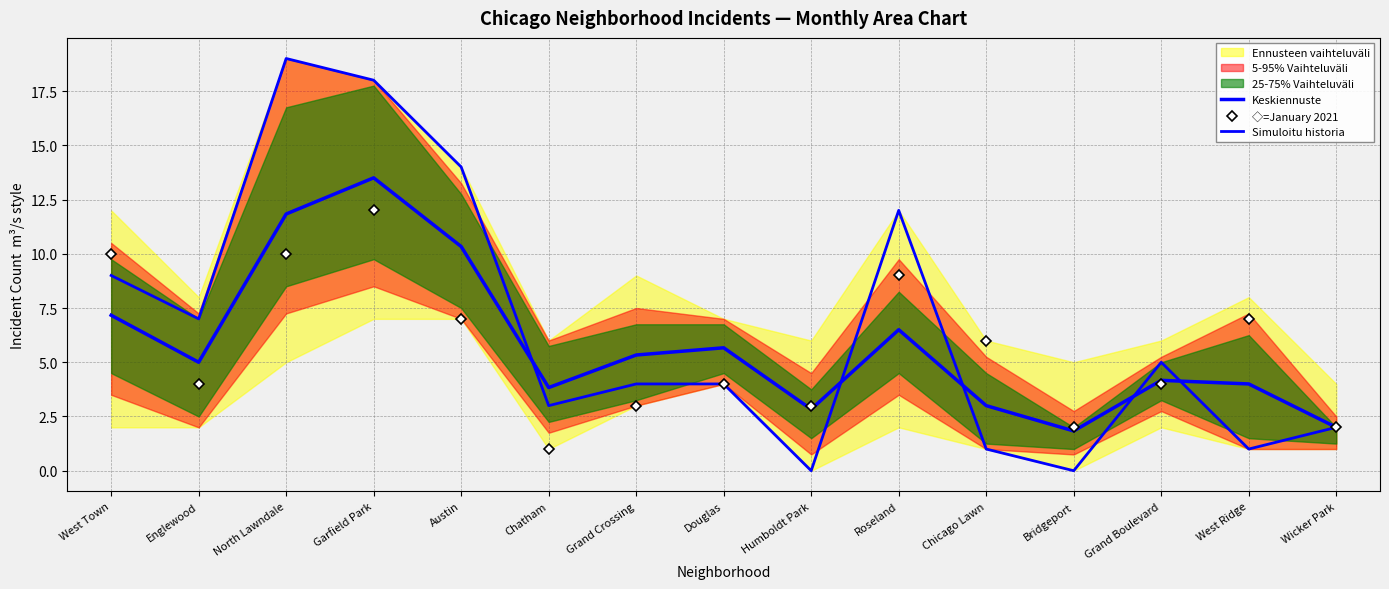

Is it true that Simuloitu historia equals 31.0 at North Lawndale?

False